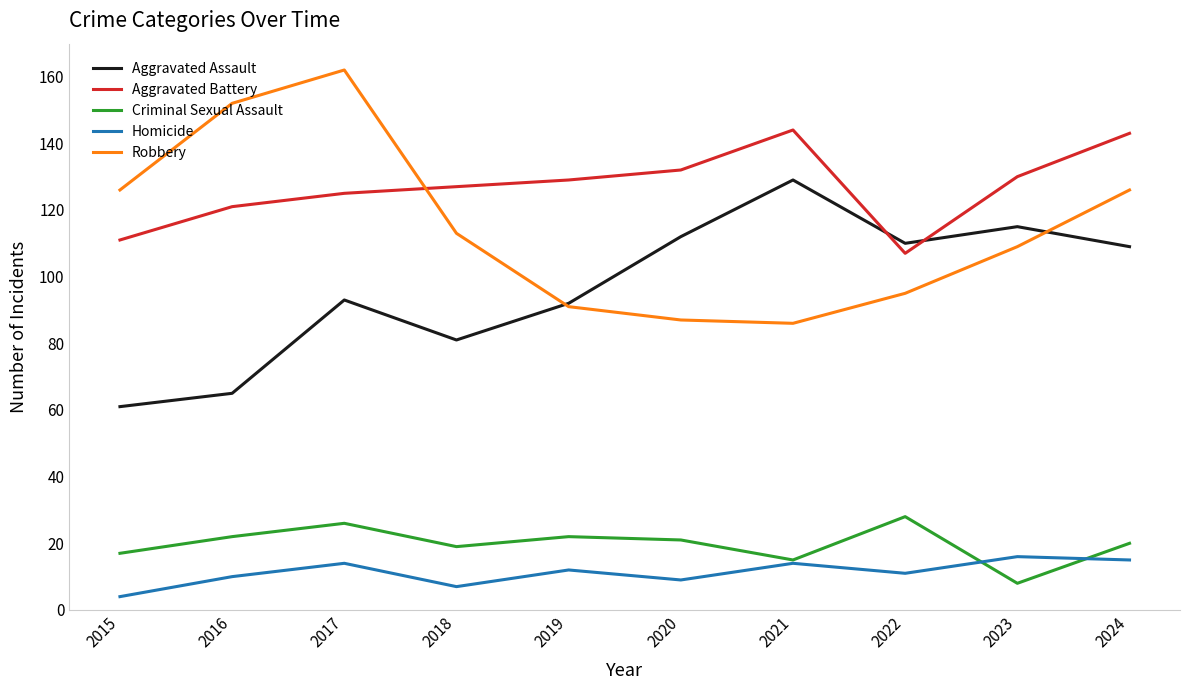

Reading right to left, what are all the values shown in this chart?

Aggravated Assault: 2024=109	2023=115	2022=110	2021=129	2020=112	2019=92	2018=81	2017=93	2016=65	2015=61
Aggravated Battery: 2024=143	2023=130	2022=107	2021=144	2020=132	2019=129	2018=127	2017=125	2016=121	2015=111
Criminal Sexual Assault: 2024=20	2023=8	2022=28	2021=15	2020=21	2019=22	2018=19	2017=26	2016=22	2015=17
Homicide: 2024=15	2023=16	2022=11	2021=14	2020=9	2019=12	2018=7	2017=14	2016=10	2015=4
Robbery: 2024=126	2023=109	2022=95	2021=86	2020=87	2019=91	2018=113	2017=162	2016=152	2015=126